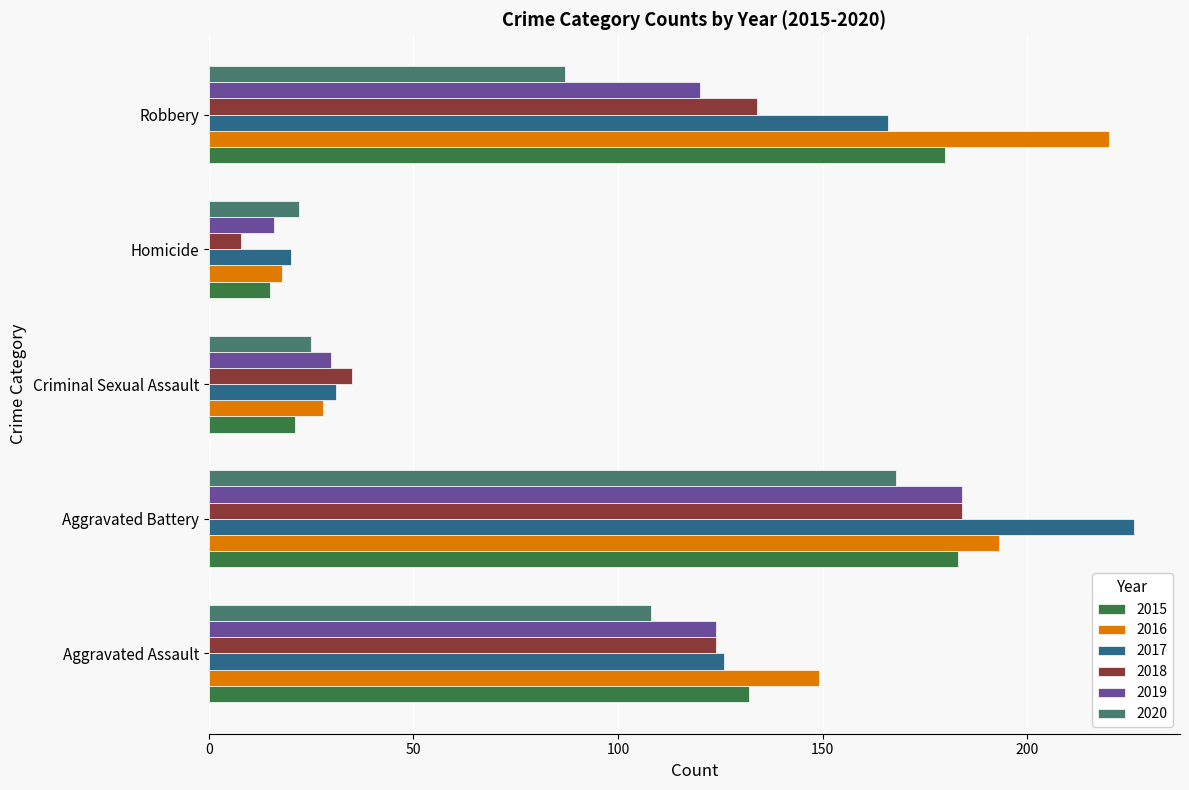

Which category has the highest value in the 2015 series?

Aggravated Battery